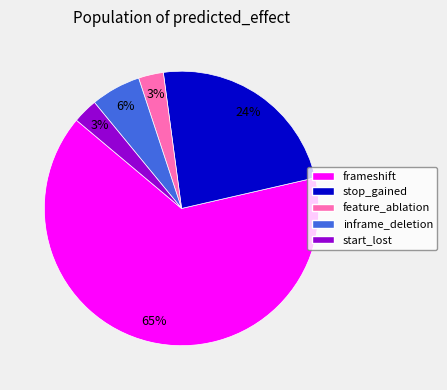

Is start_lost the majority of the pie?

No